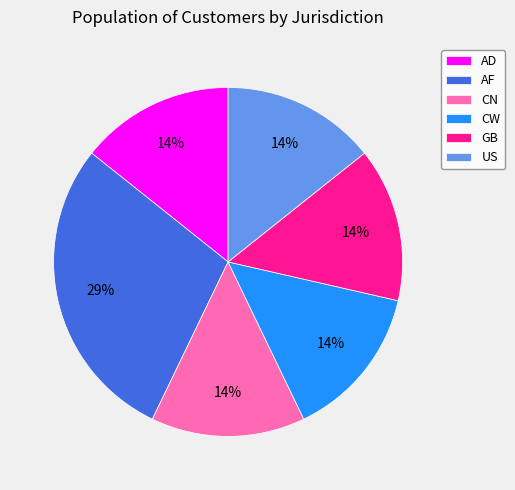

Is the sum of CN and AF greater than half?

No